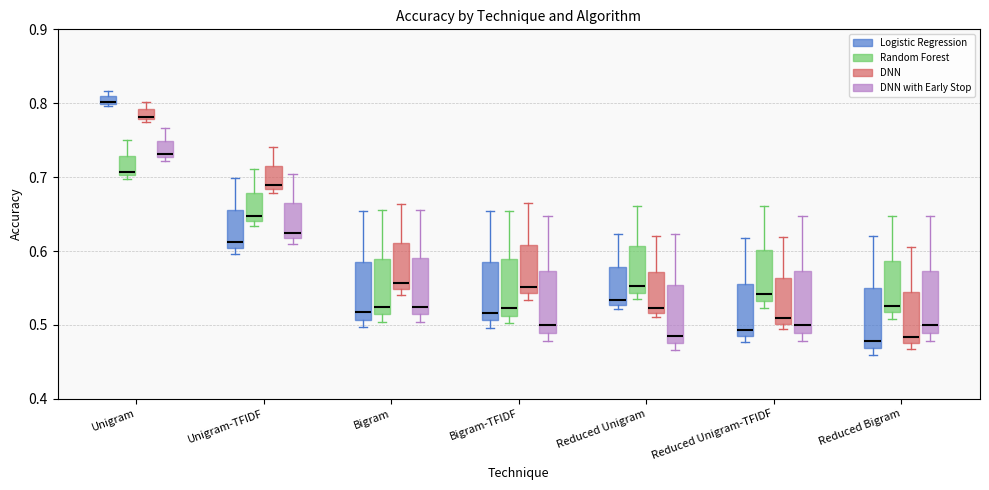

Where is the upper edge of the box for Reduced Unigram (Logistic Regression) on the y-axis? The values are not printed on the chart, so give them approximately, as read against the axis.

0.58